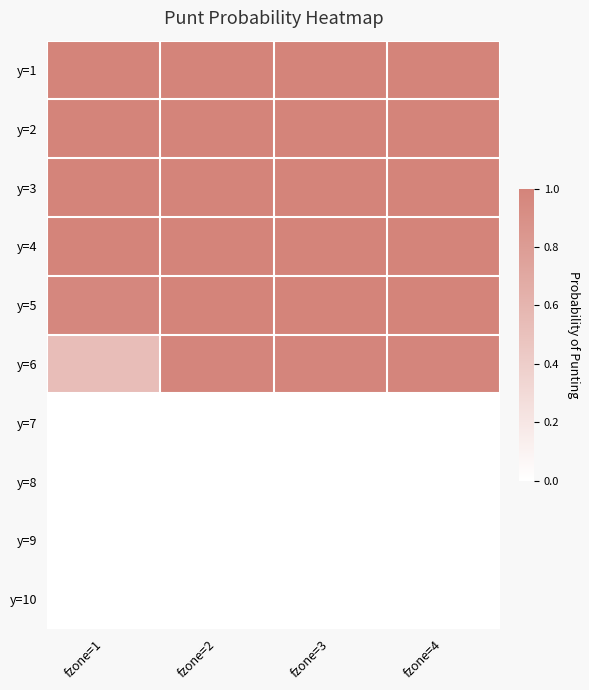

Which series has the largest range (max minus min)?

y=6